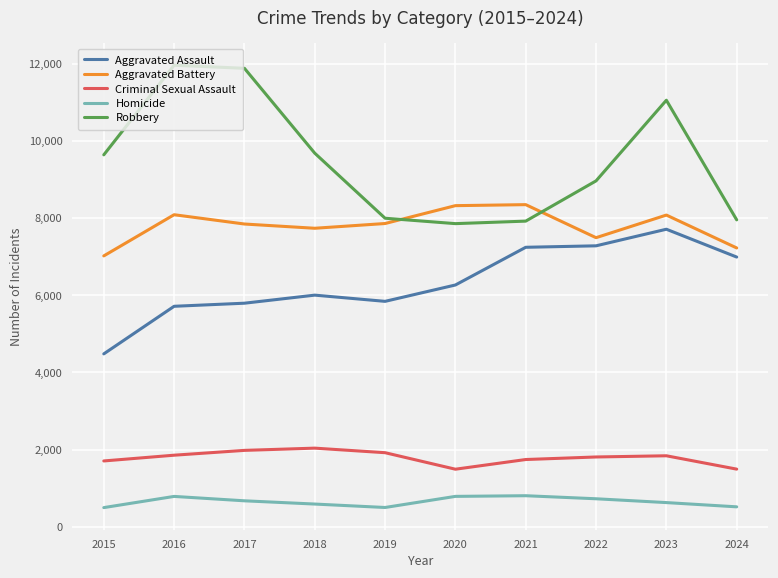

What is the difference between the Aggravated Battery values at 2023 and 2018?

342